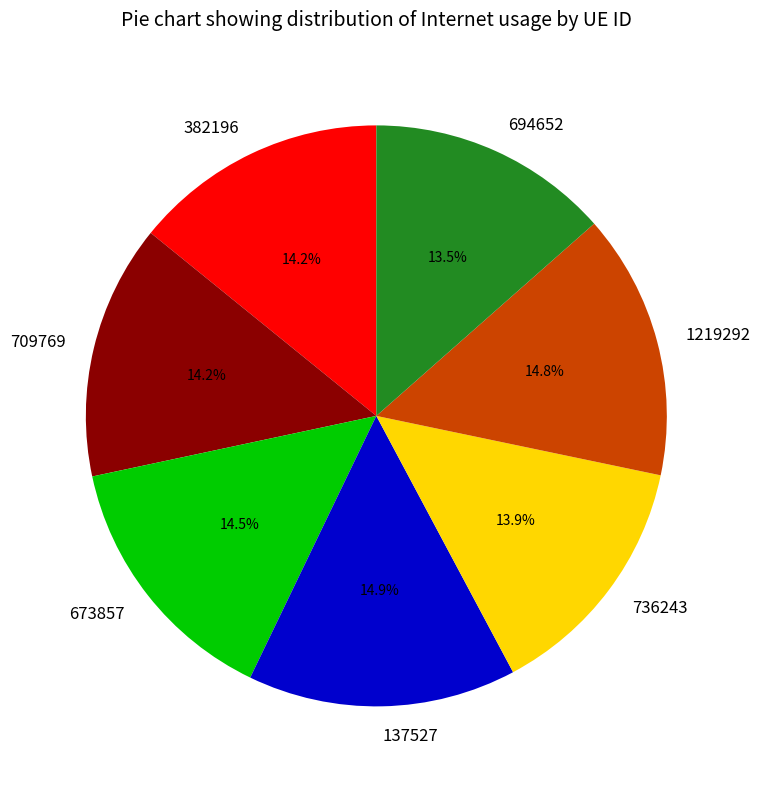

Does 736243 represent more than half of the total?

No